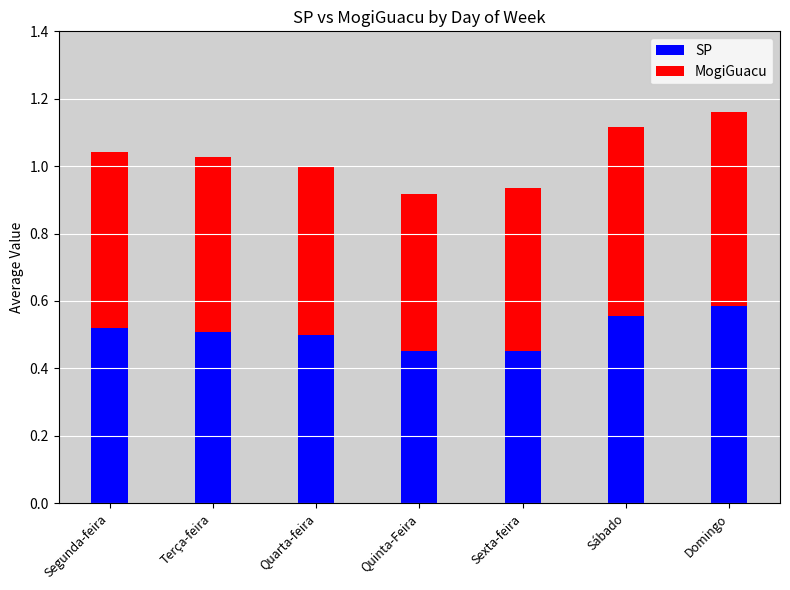

How many bars are there in total?

7